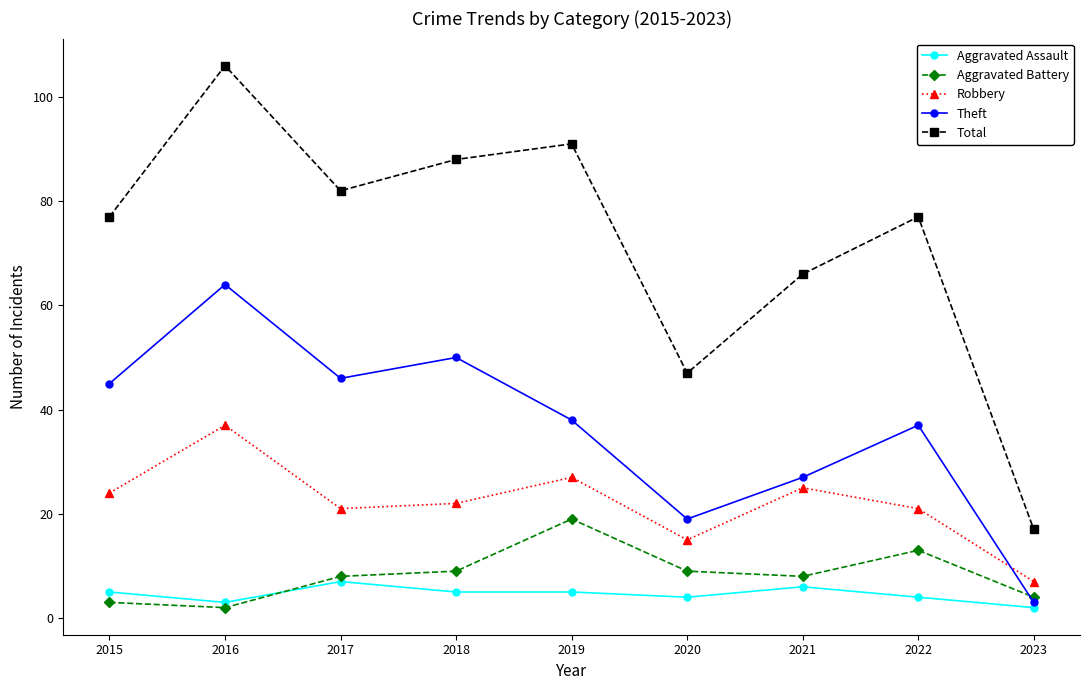

Is it true that Total equals 77 at 2015?

True